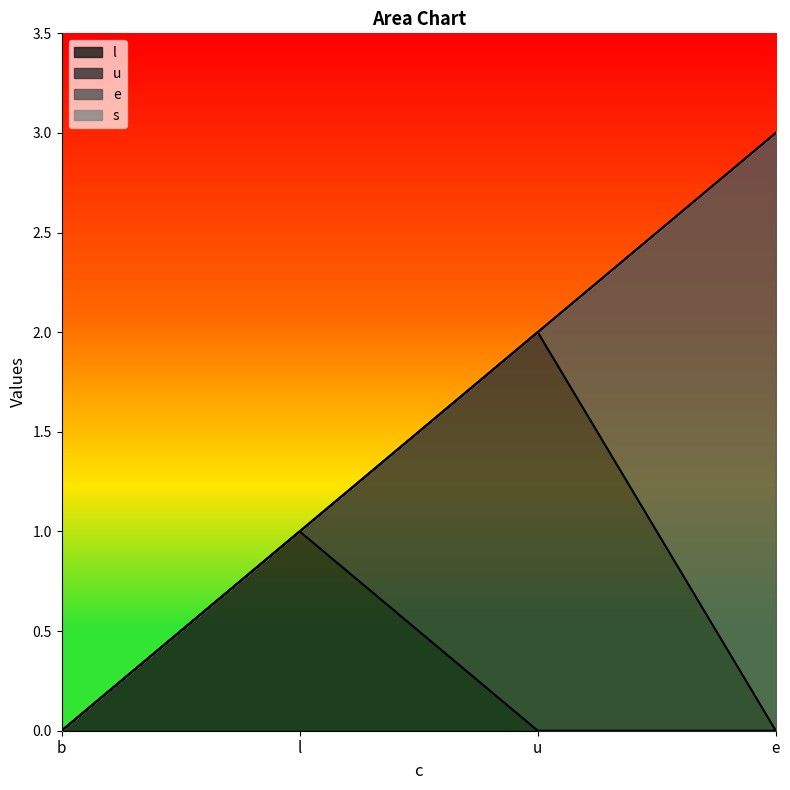

What are all the series names shown in the legend?

l, u, e, s